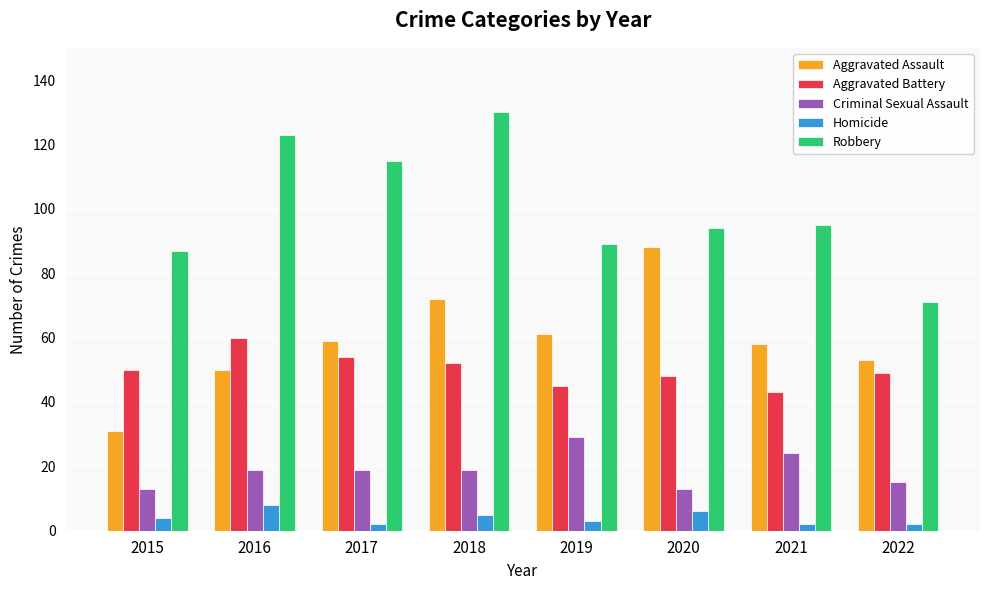

At how many categories does at least one series exceed 125?

1